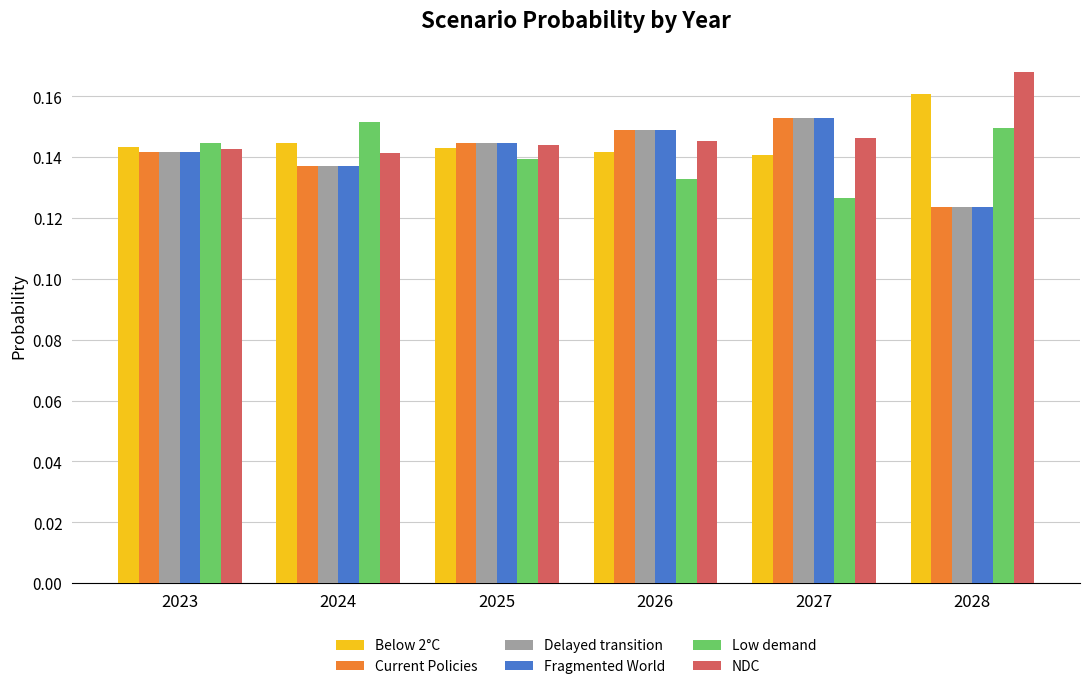

At which label does Current Policies reach its peak?

2027